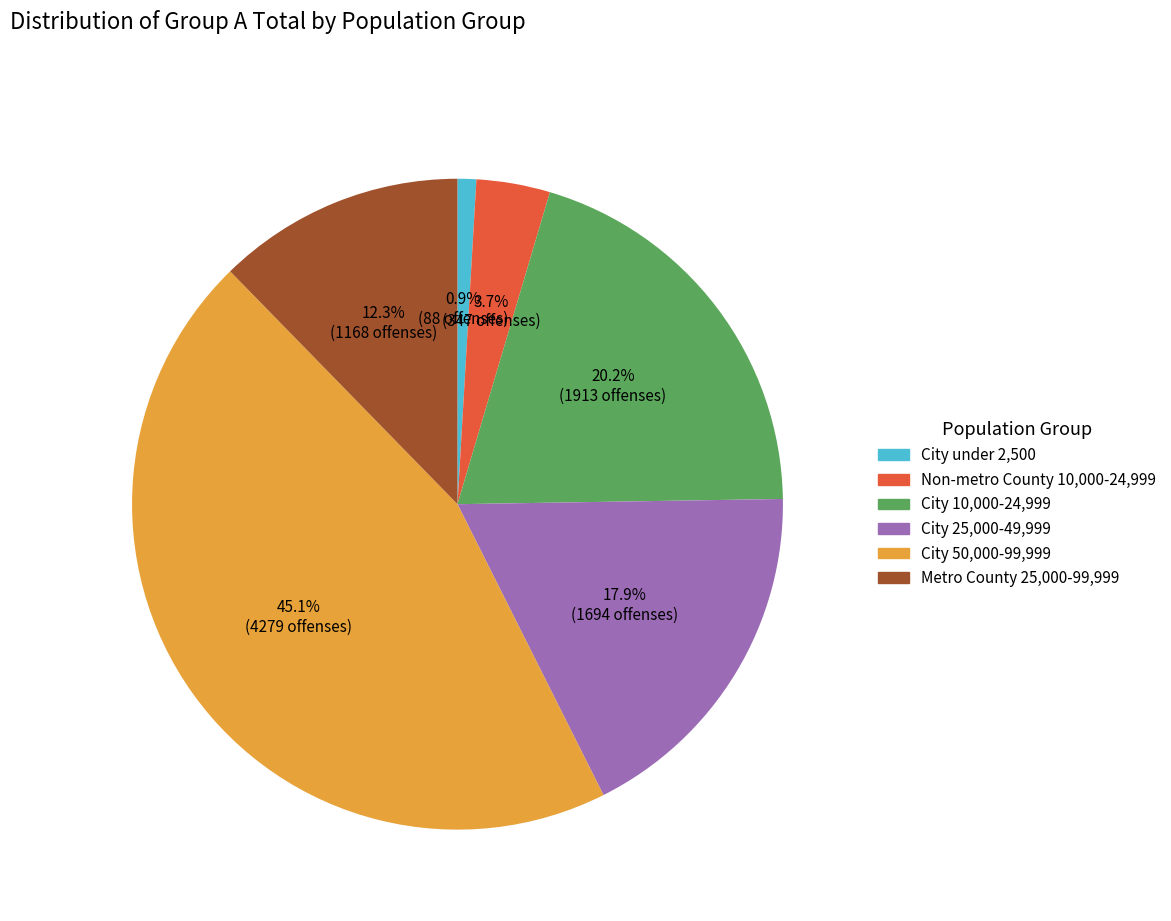

Is there a majority slice in this chart?

No